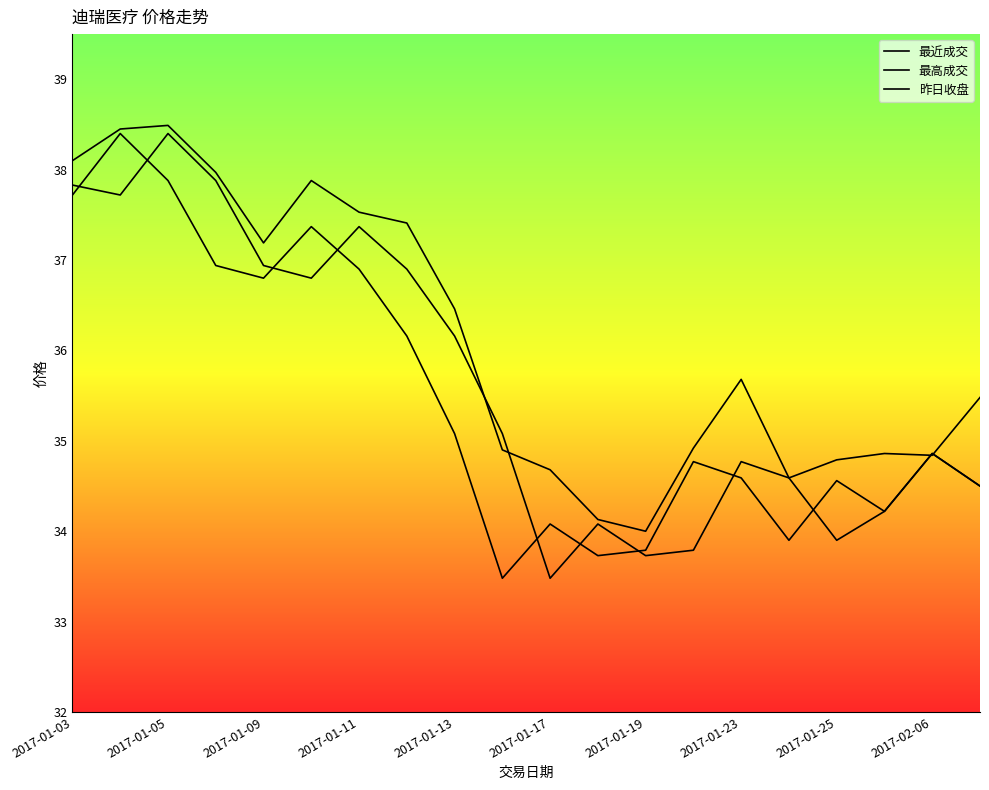

What is the value of the 最近成交 point at the 2nd from the left?

38.4